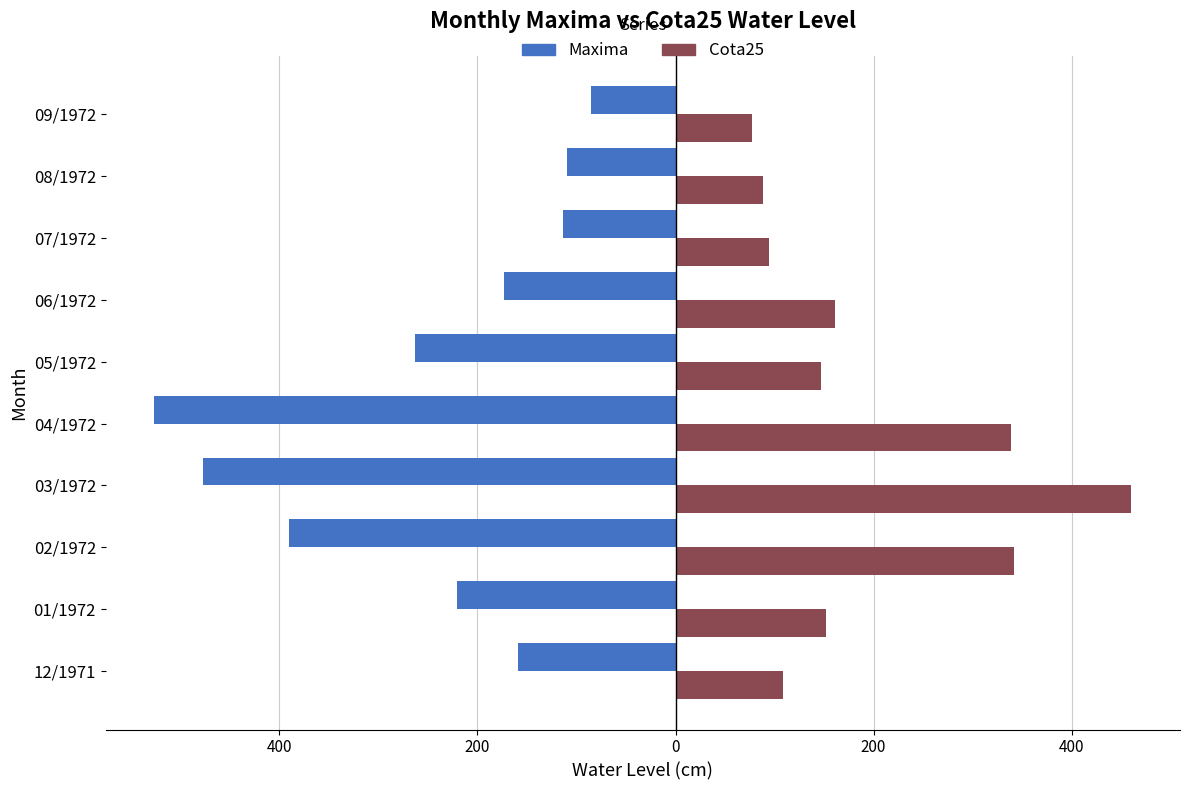

What are all the series names shown in the legend?

Maxima, Cota25